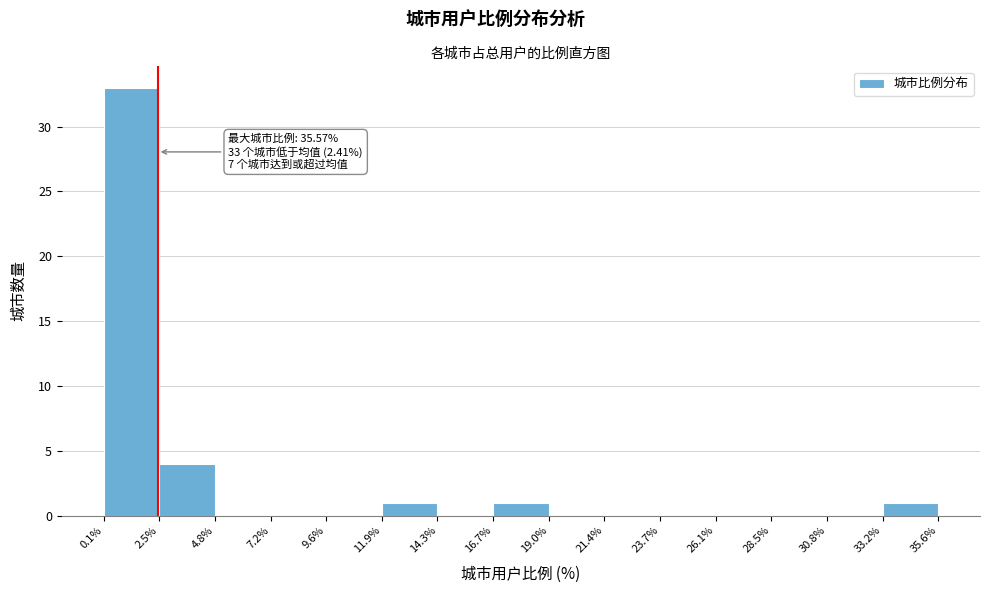

Over which range of the x-axis is the bar tallest?

0.1% to 2.5%